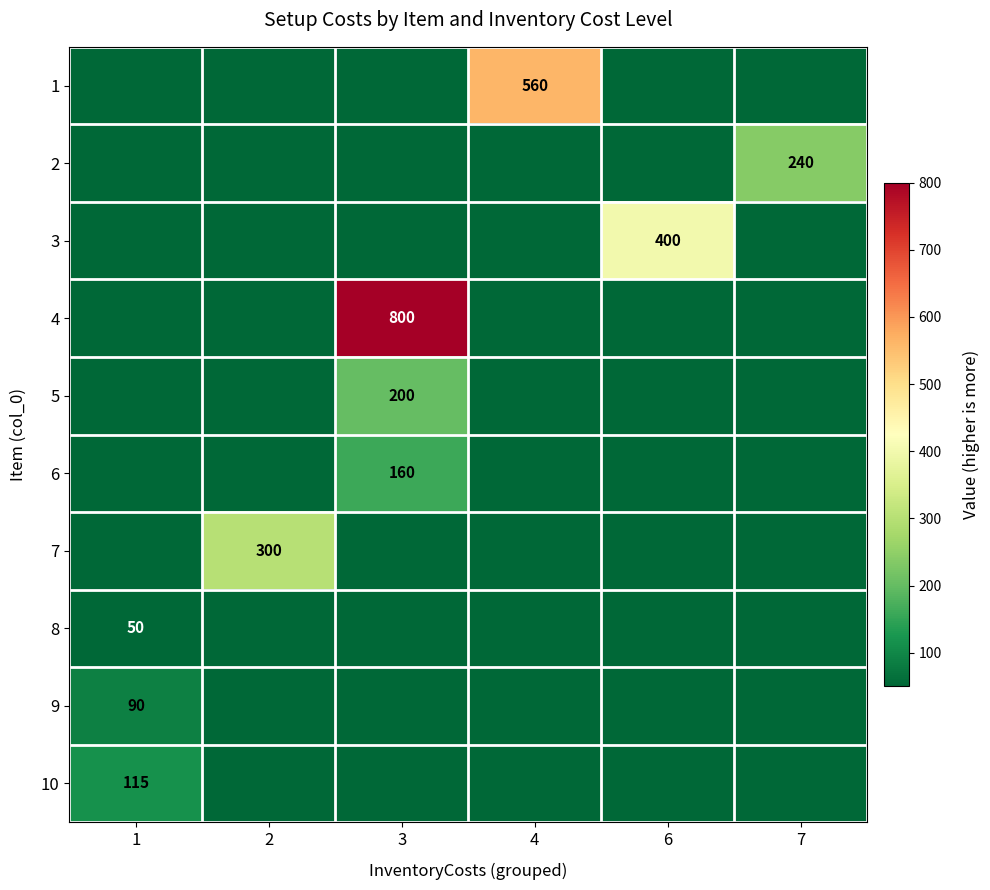

Which category has the lowest value across all series?

1